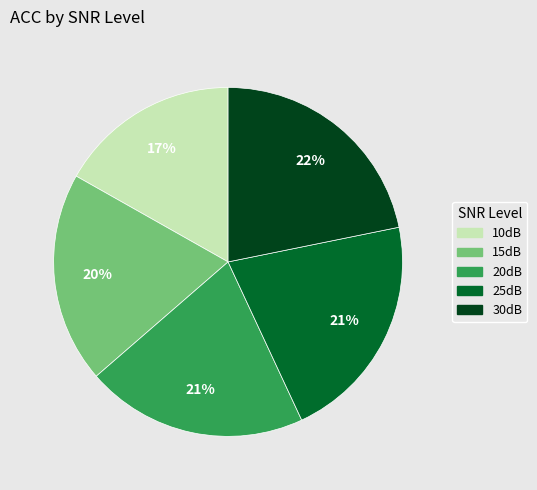

To the nearest percent, what is the difference between the 20dB and 10dB slice percentages?

4%